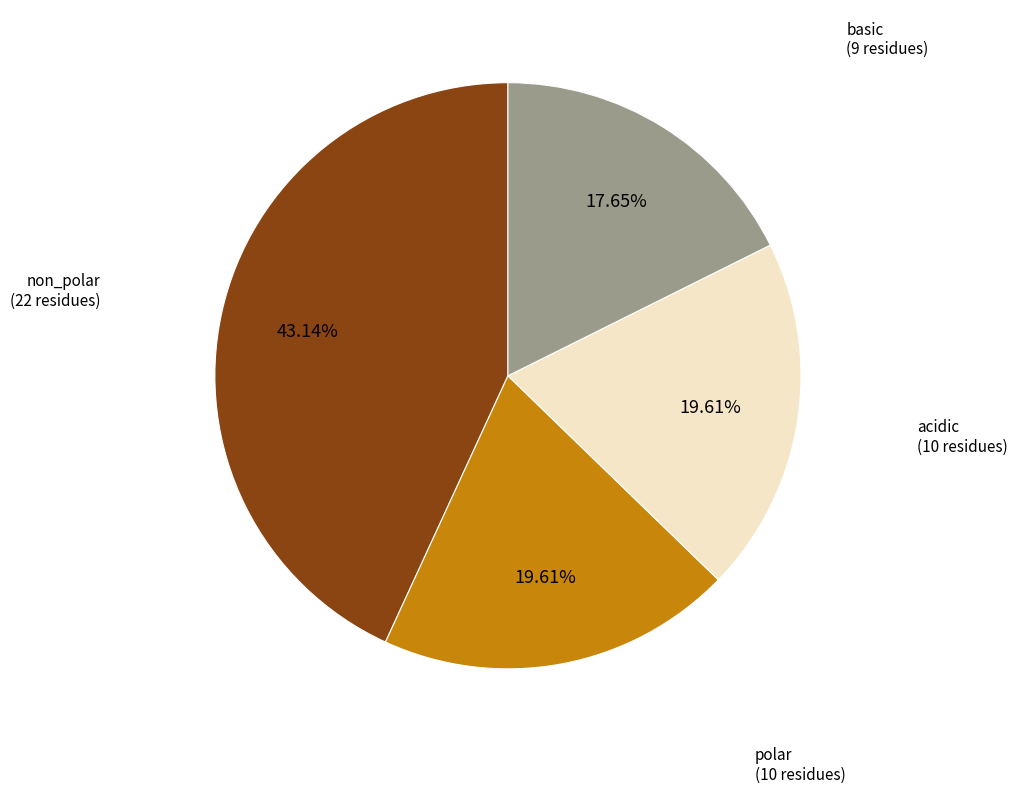

Is there a majority slice in this chart?

No